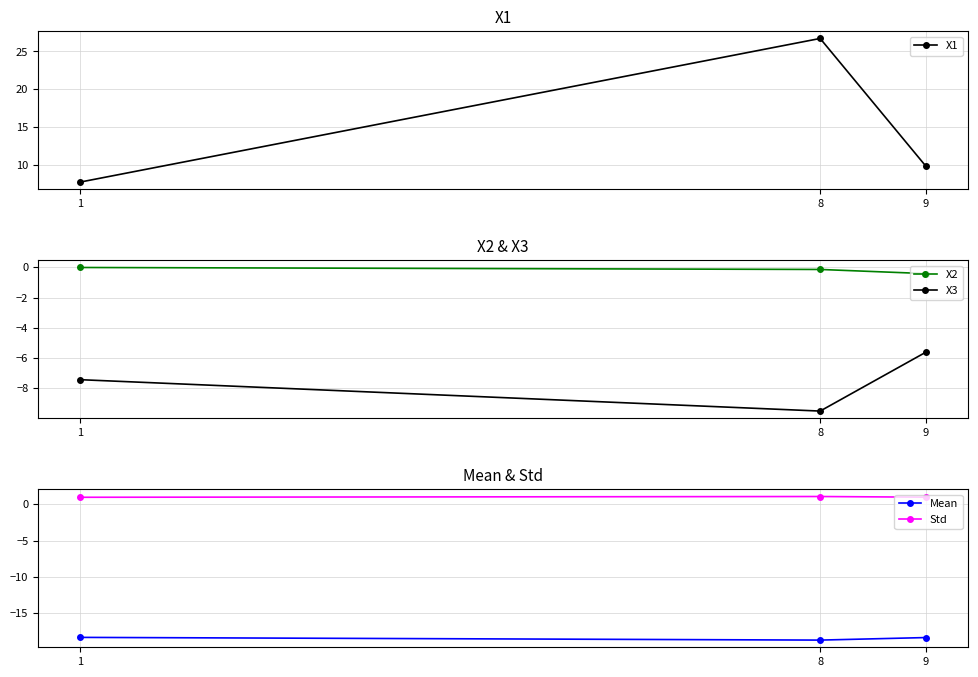

What are all the series names shown in the legend?

X1, X2, X3, Mean, Std